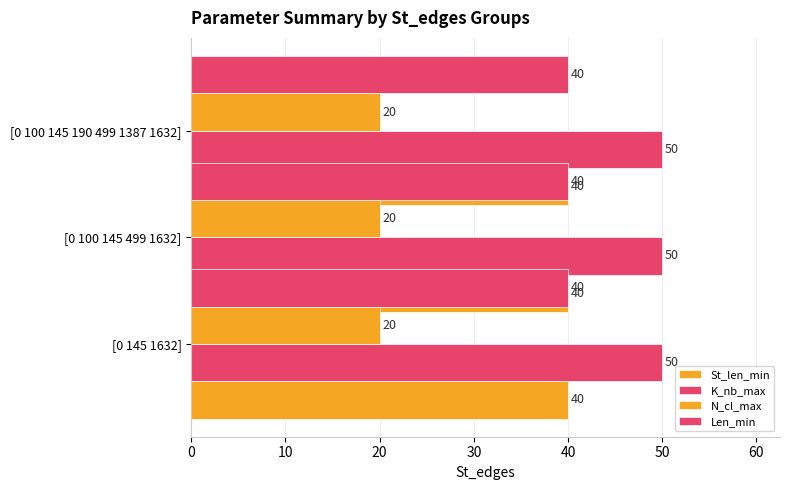

Between [0 145 1632] and [0 100 145 499 1632], which series saw the biggest shift?

St_len_min